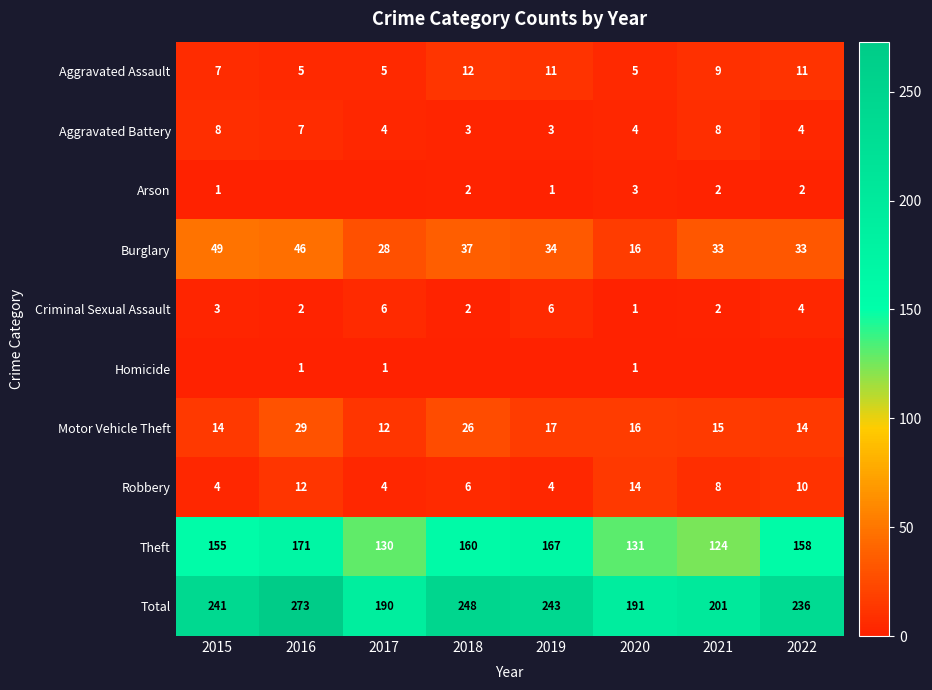

The value of Aggravated Assault at 2016 is 3. True or false?

False